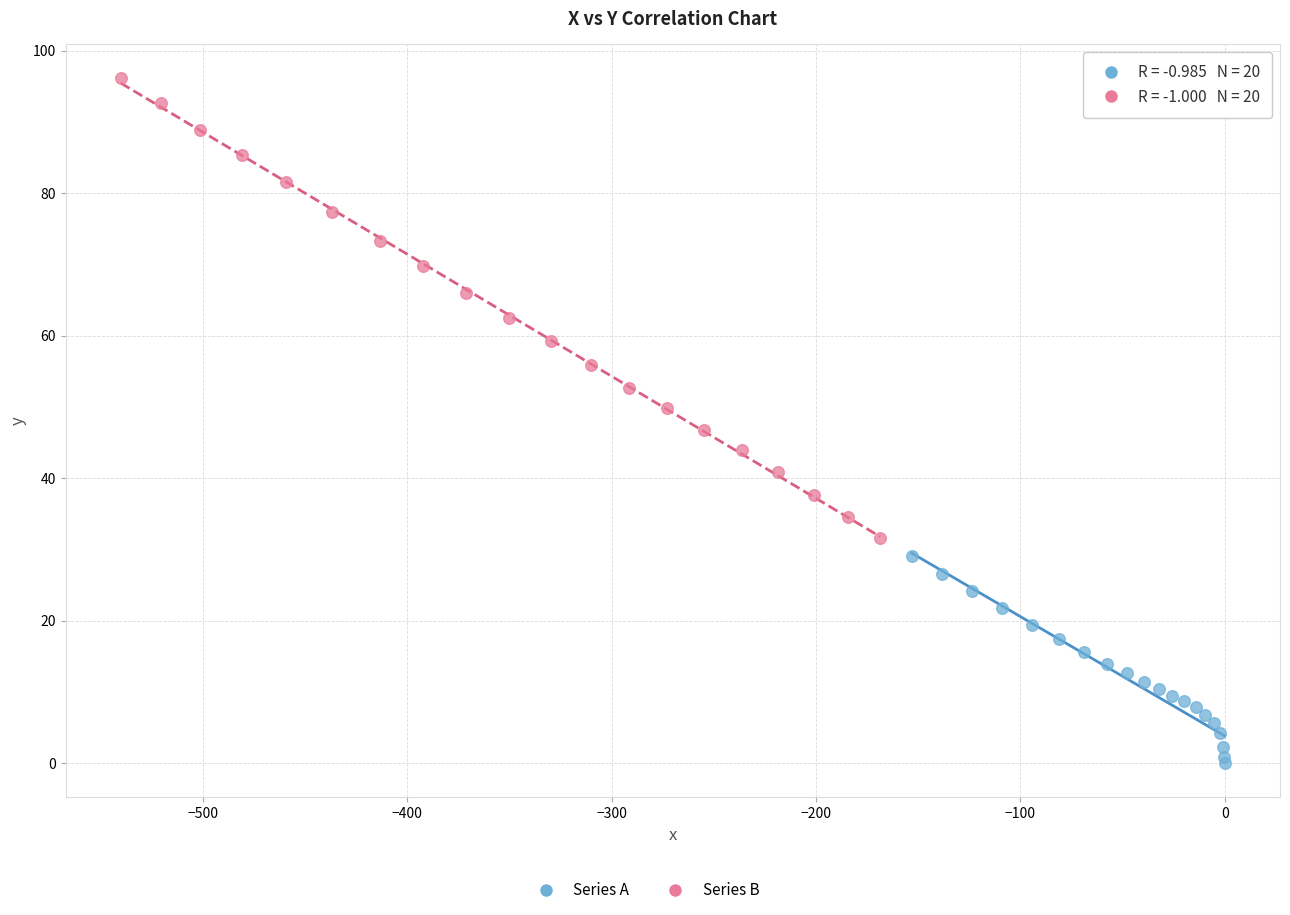

Which series has the widest spread of Y values?

Series B